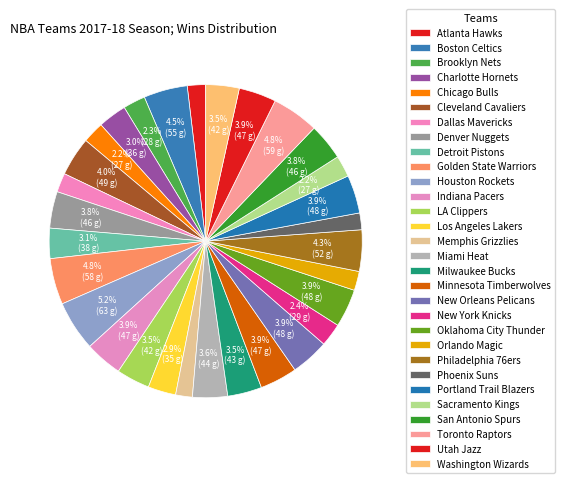

Approximately how many times larger is the value at Dallas Mavericks compared to Milwaukee Bucks?

0.6